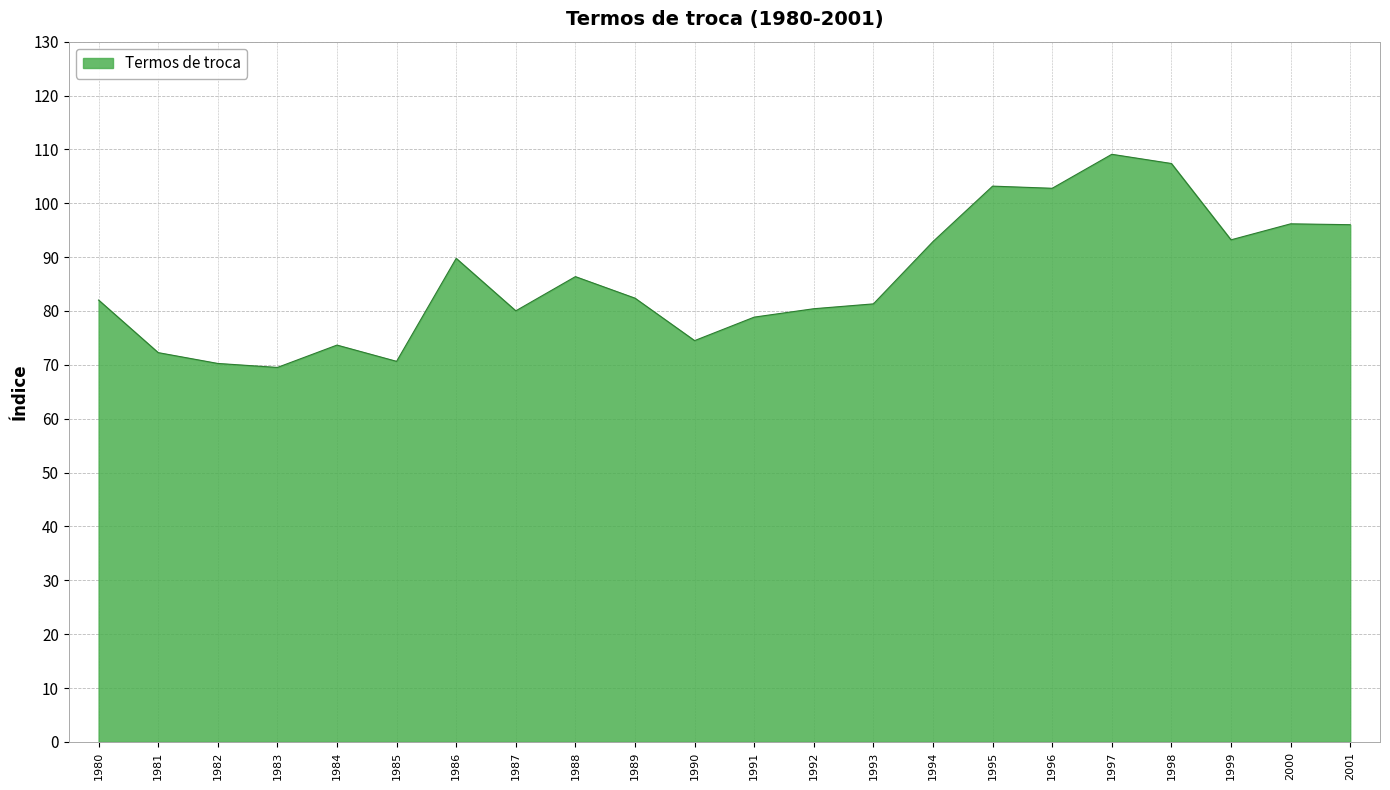

True or false: the data has more than 0 interior local peaks.

True